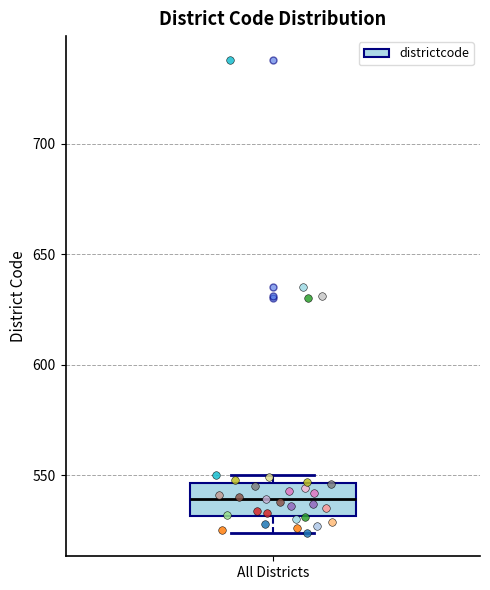

Read this box plot against the y-axis: the position of the median line, the range covered by the box, and the ends of both whiskers. The values are not printed on the chart, so give them approximately, as read against the axis.

median 540, box 530 to 545, whiskers 525 to 550